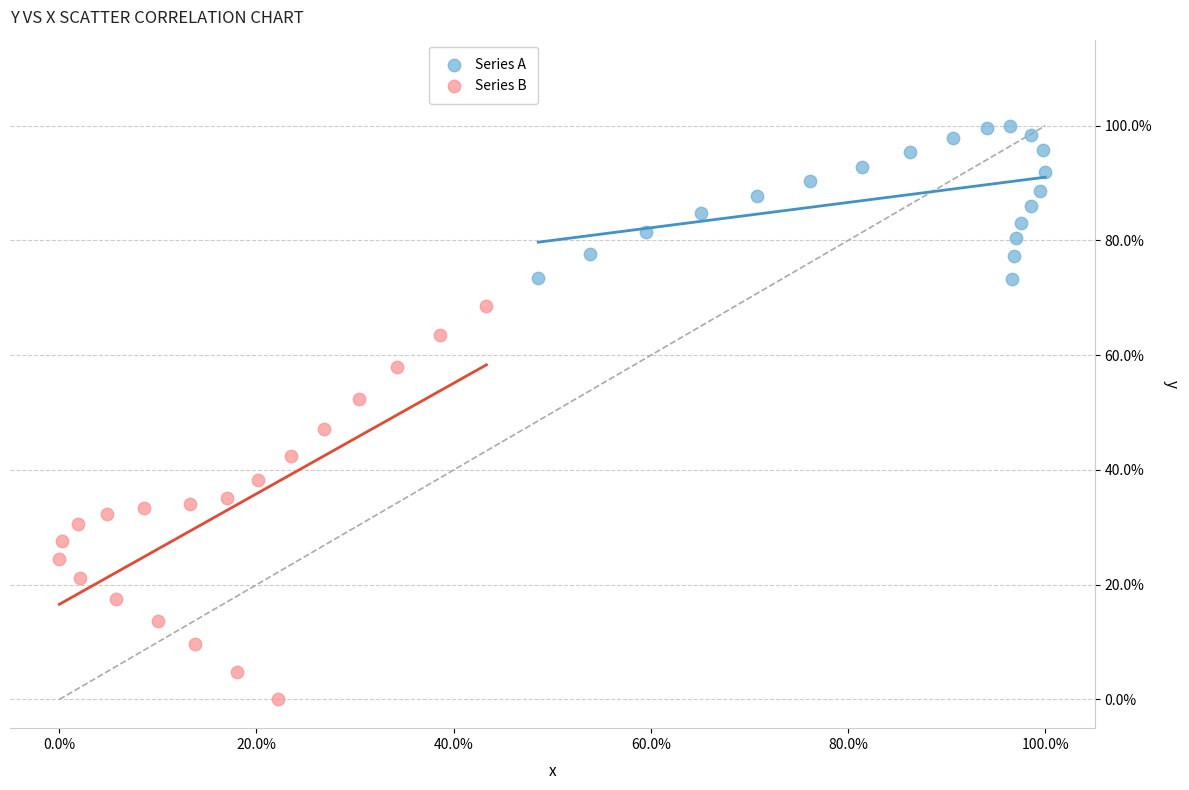

Which series contains the highest Y value?

Series A